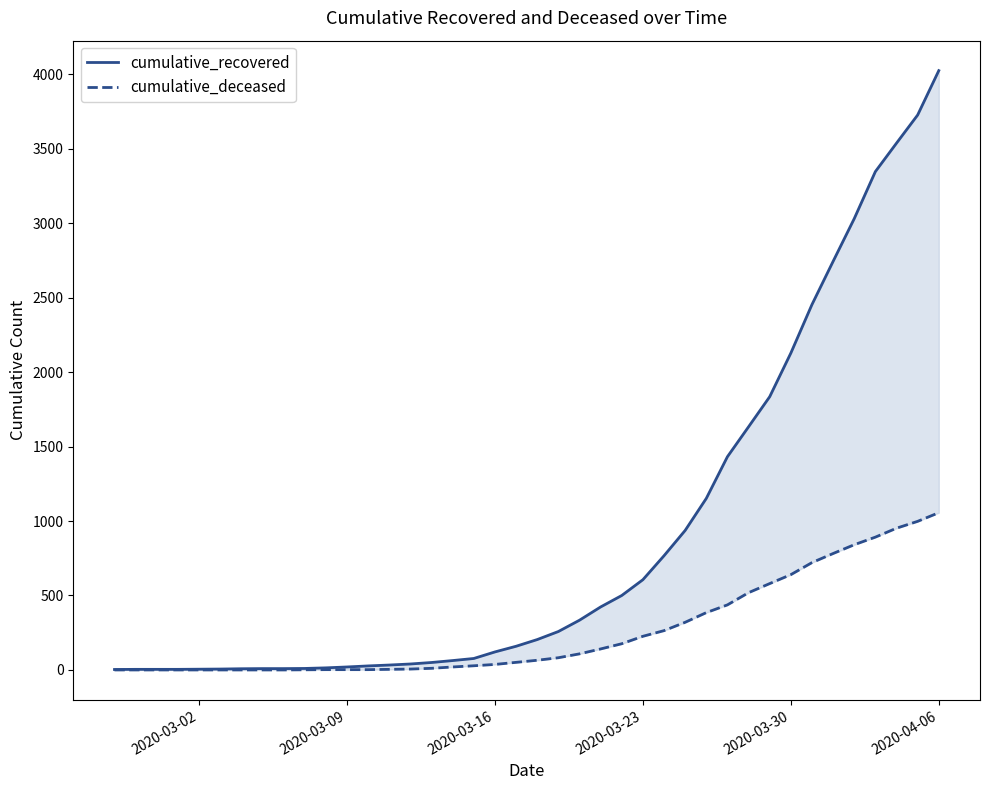

Reading left to right, what are all the values shown in this chart?

cumulative_recovered: 3	4	4	4	5	6	8	9	9	10	14	20	27	33	40	50	63	77	121	159	204	258	334	423	500	606	767	937	1152	1432	1633	1835	2128	2454	2744	3031	3347	3538	3727	4025
cumulative_deceased: 0	0	0	0	0	0	0	0	0	1	2	2	2	4	6	11	20	28	37	51	65	82	108	141	176	226	264	320	385	437	519	580	640	721	782	841	892	952	998	1056